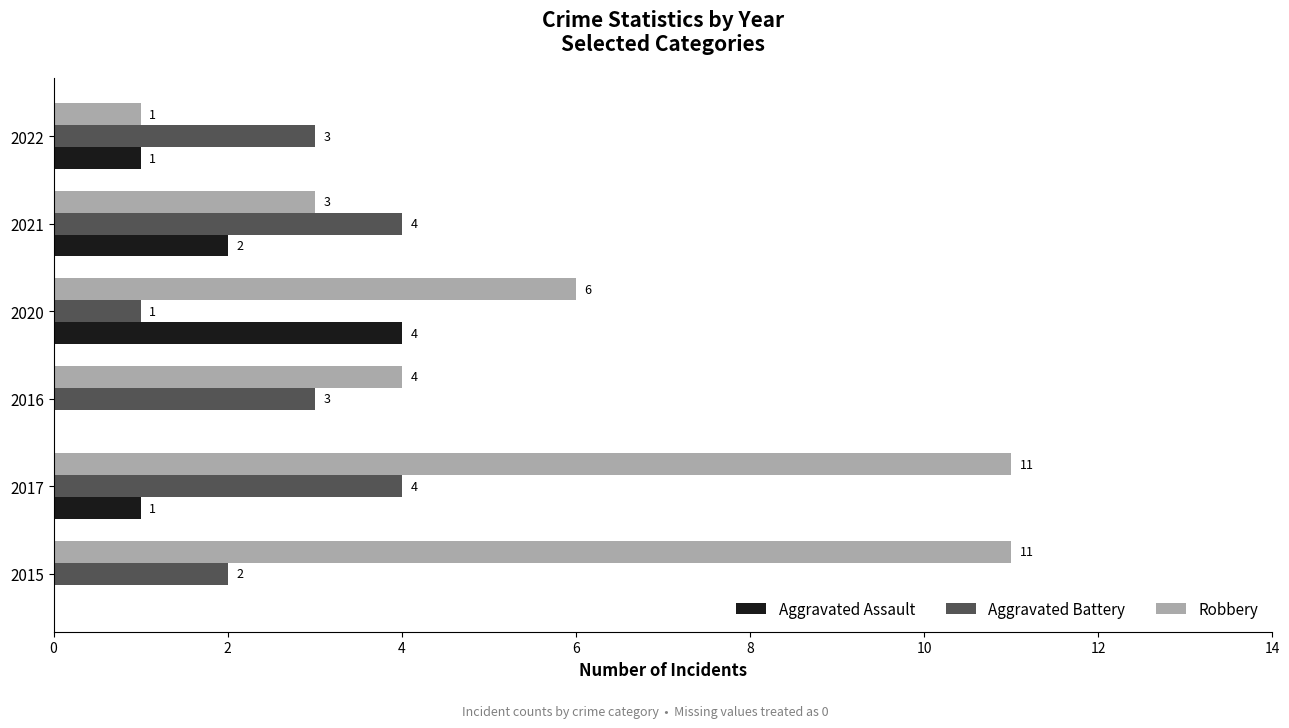

Which series changed the most between 2017 and 2016?

Robbery